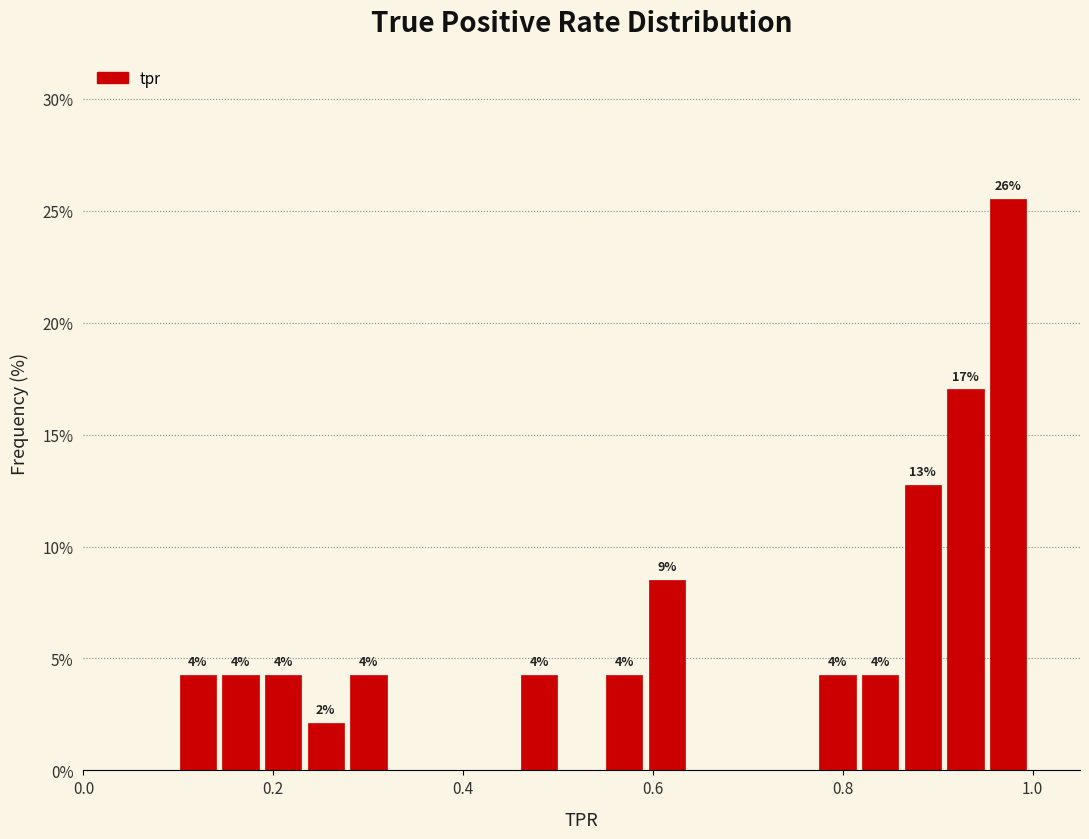

Around what value on the x-axis is the tallest bar? Give the approximate position of its centre, as read against the axis.

0.98